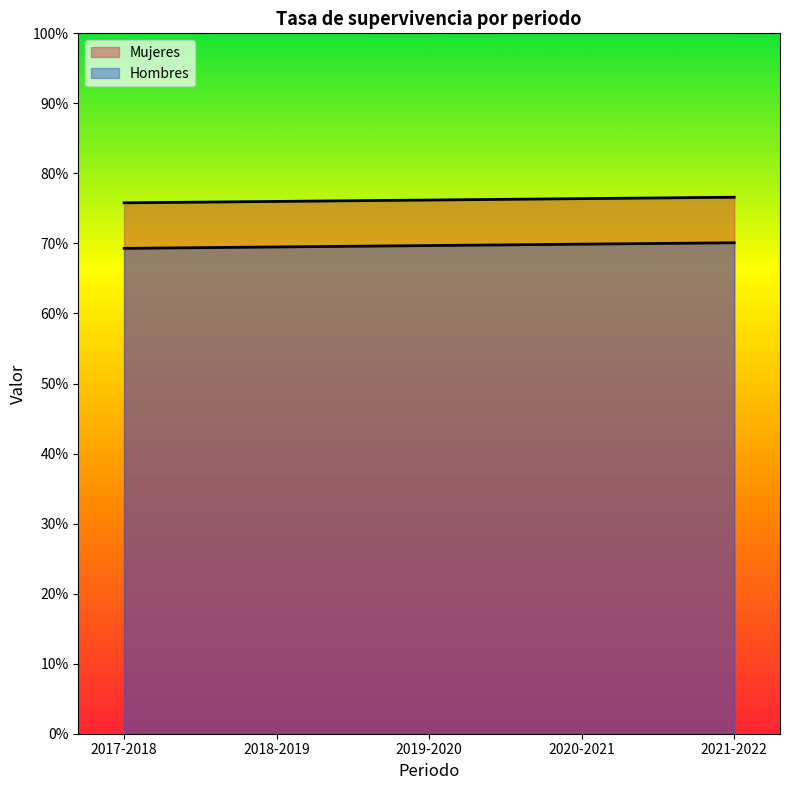

True or false: Hombres and Mujeres cross at least once.

False